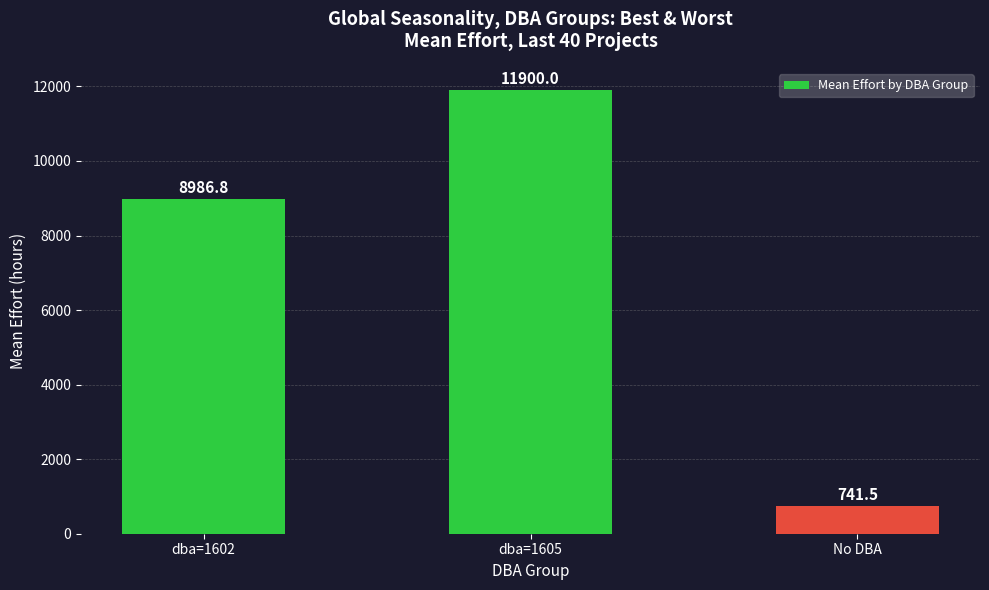

What is the difference between the maximum and minimum values?

11158.5